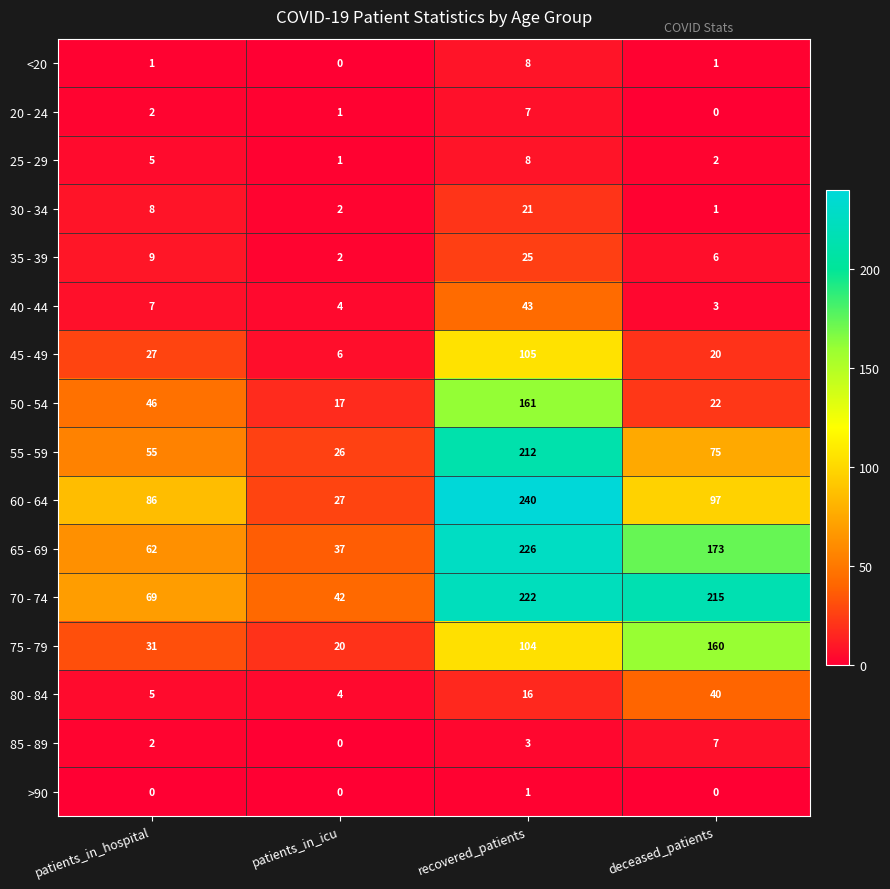

Which series changed the most between patients_in_icu and deceased_patients?

70 - 74